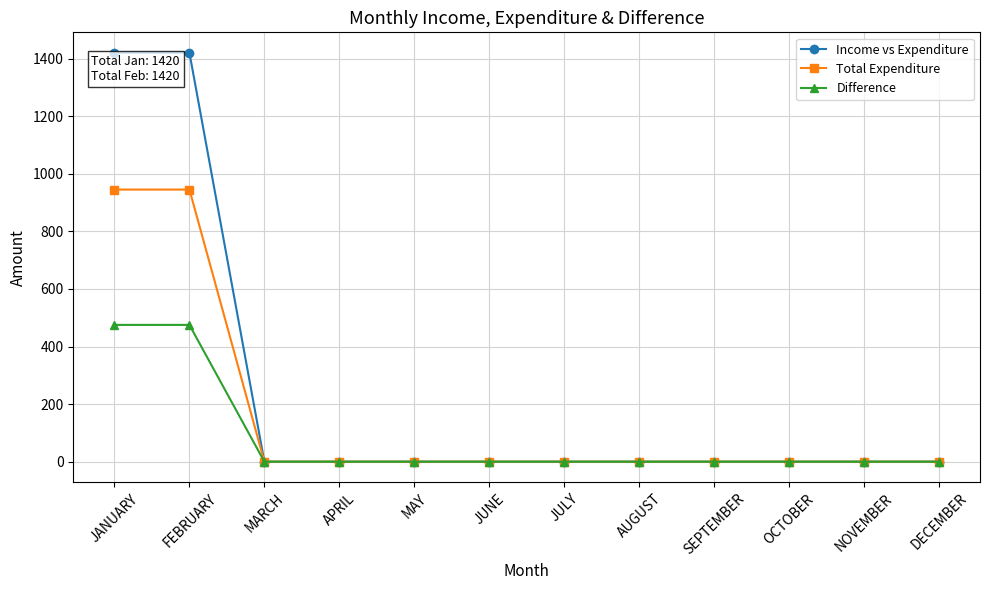

Which series has the widest spread of values?

Income vs Expenditure